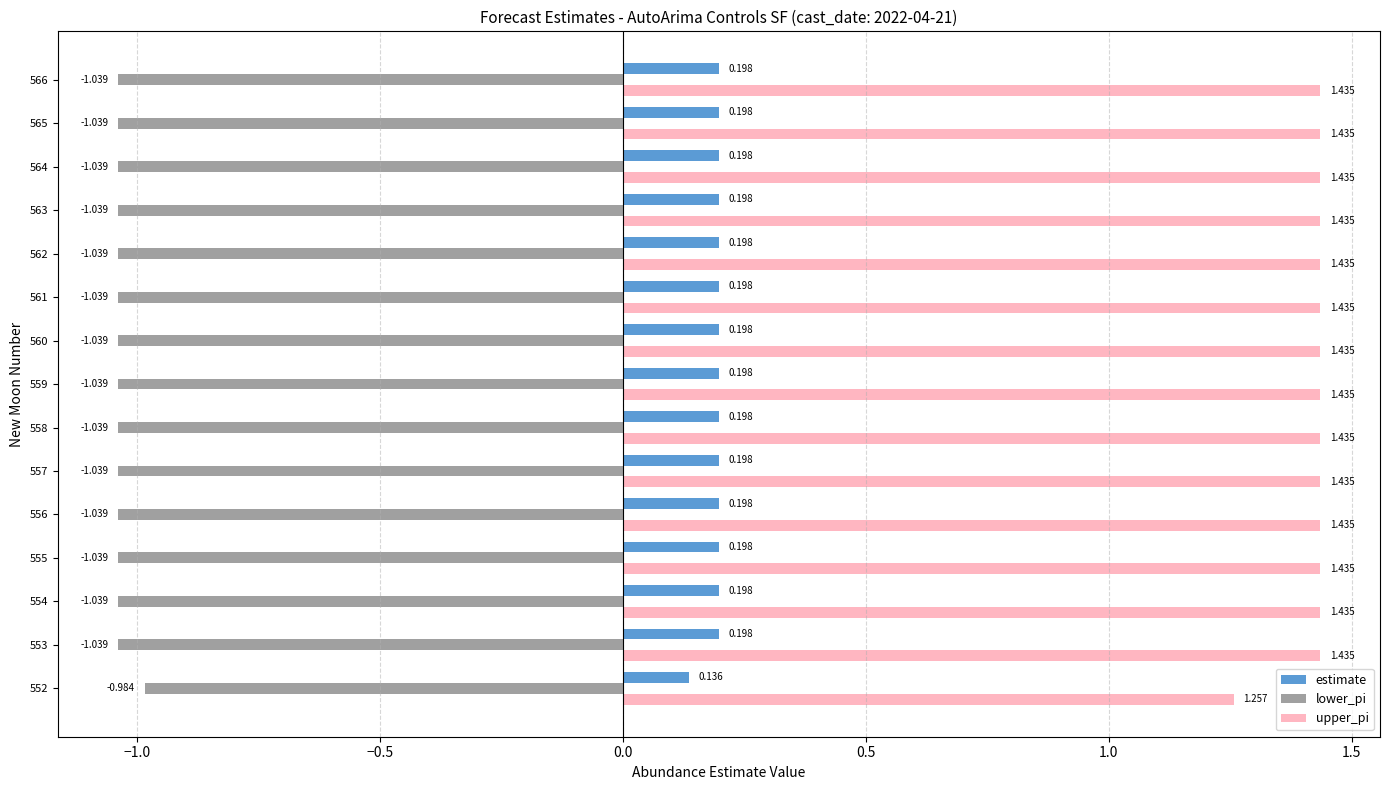

Rank the series by their maximum value, from highest to lowest.

upper_pi, estimate, lower_pi